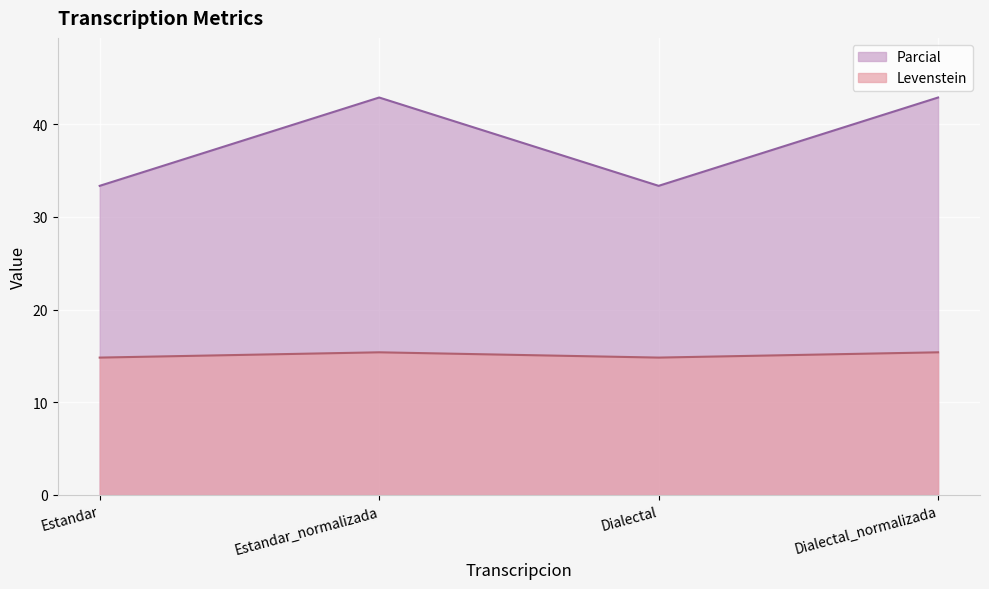

Reading right to left, list all the values displayed in this chart.

Levenstein: Dialectal_normalizada=15.4	Dialectal=14.8	Estandar_normalizada=15.4	Estandar=14.8
Parcial: Dialectal_normalizada=42.9	Dialectal=33.3	Estandar_normalizada=42.9	Estandar=33.3